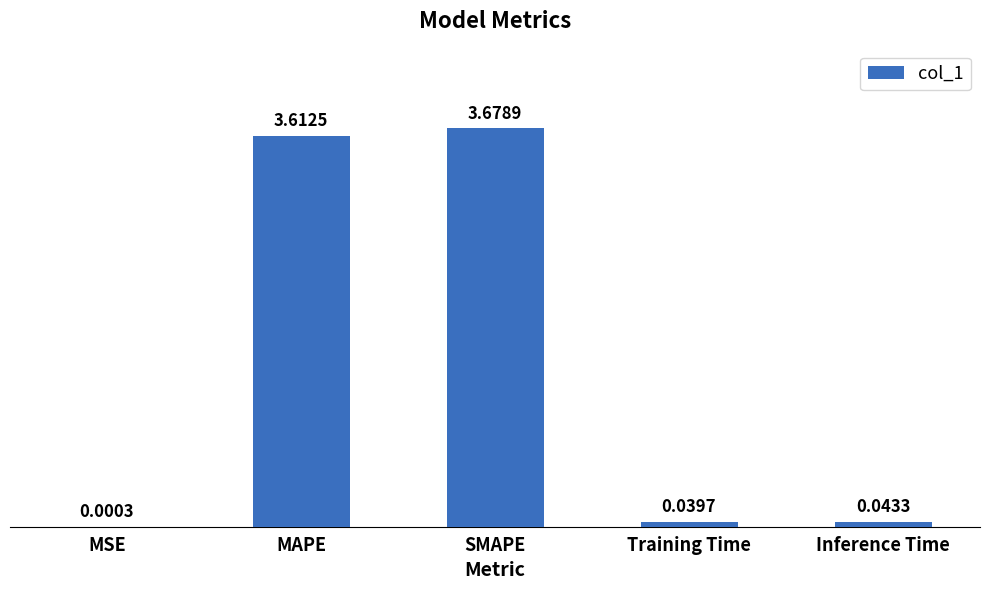

What is the sum of all values?

7.4